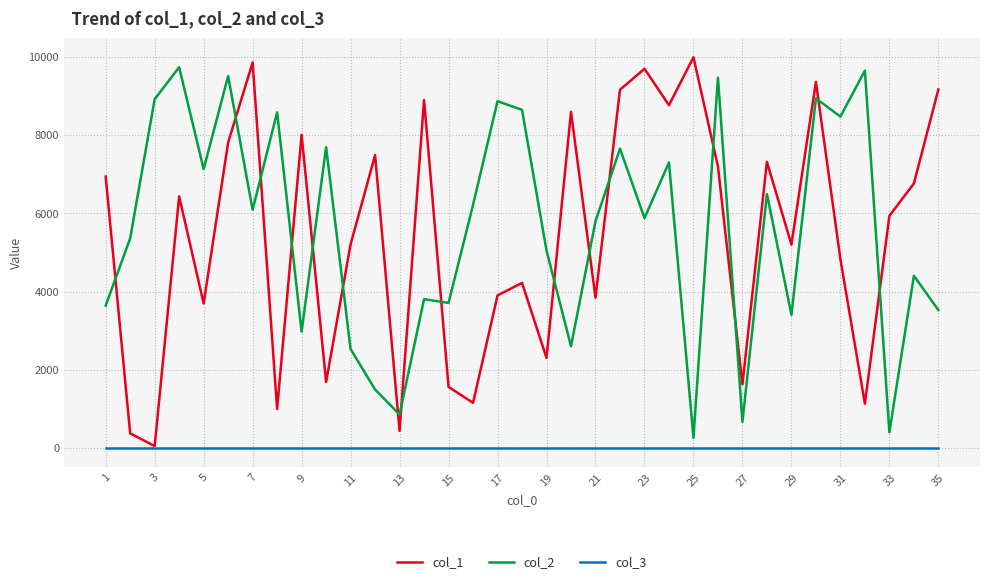

Does the chart display data point markers on the line(s)?

No